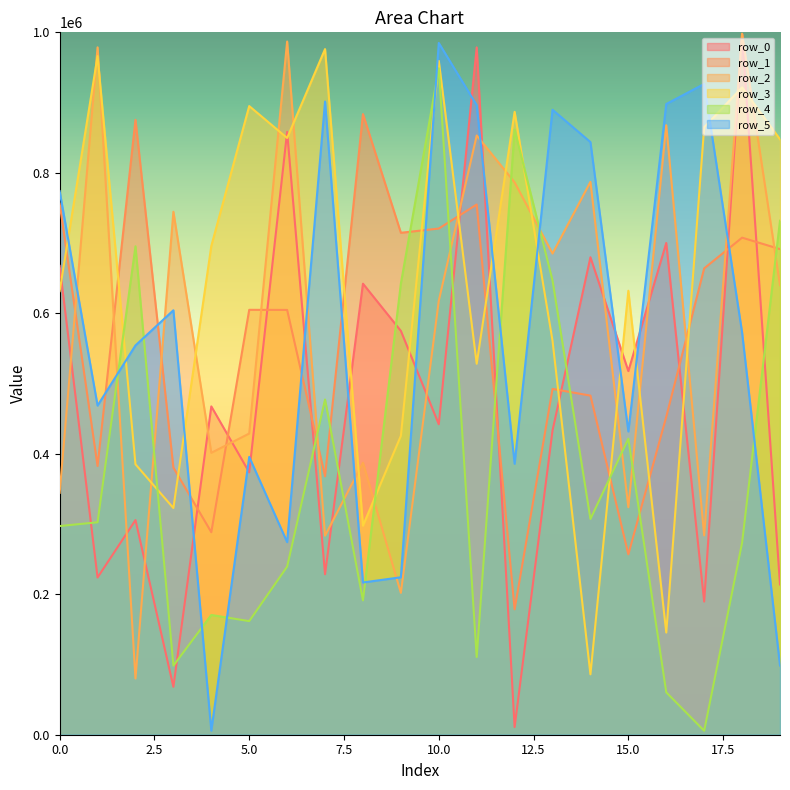

What is the minimum value shown in the chart?

5627